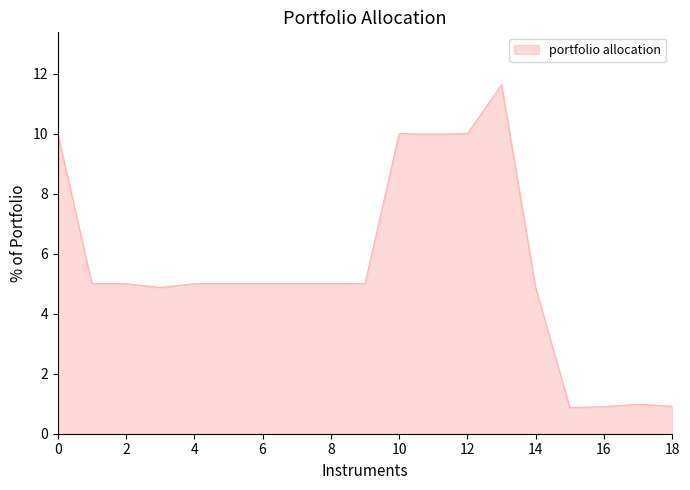

Reading left to right, extract all data points from this chart.

10.0	5.0	5.0	4.9	5.0	5.0	5.0	5.0	5.0	5.0	10.0	10.0	10.0	11.6	4.9	0.9	0.9	1.0	0.9